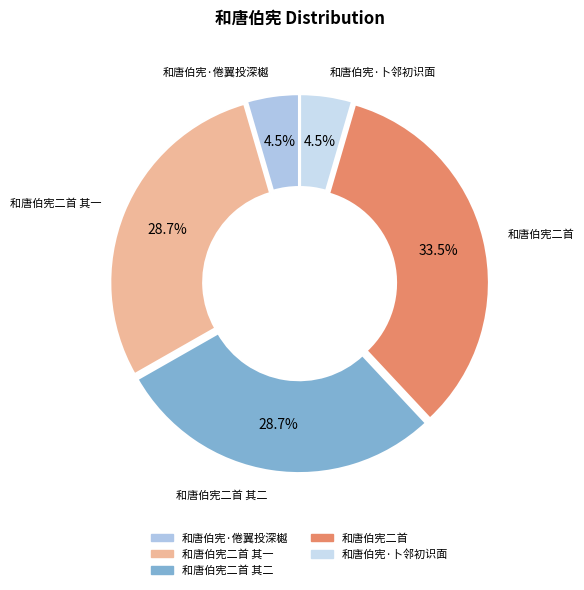

Which slice is the largest?

和唐伯宪二首